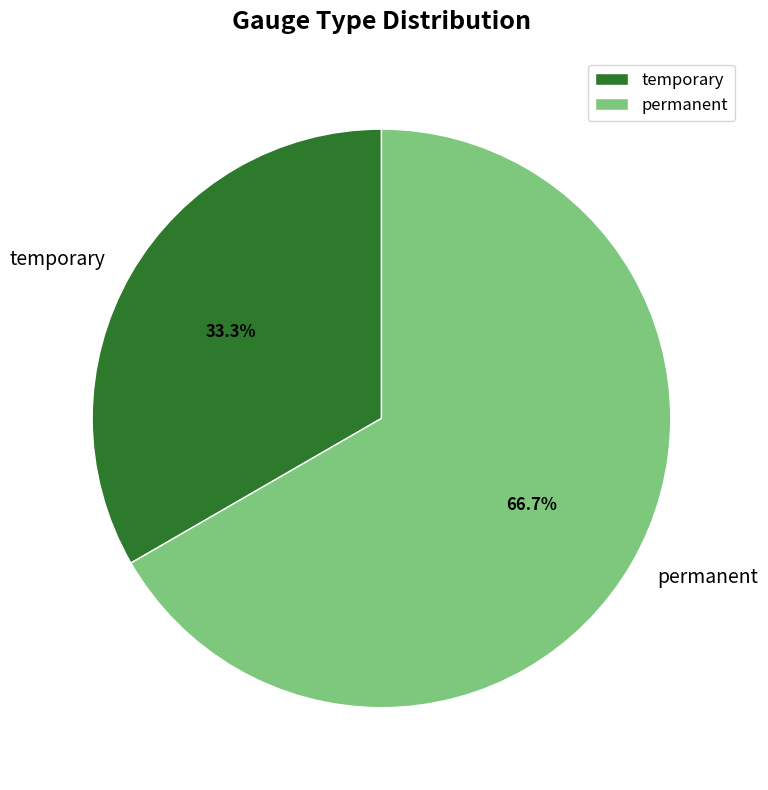

To the nearest percent, what is the difference between the largest and smallest slice percentages?

33%